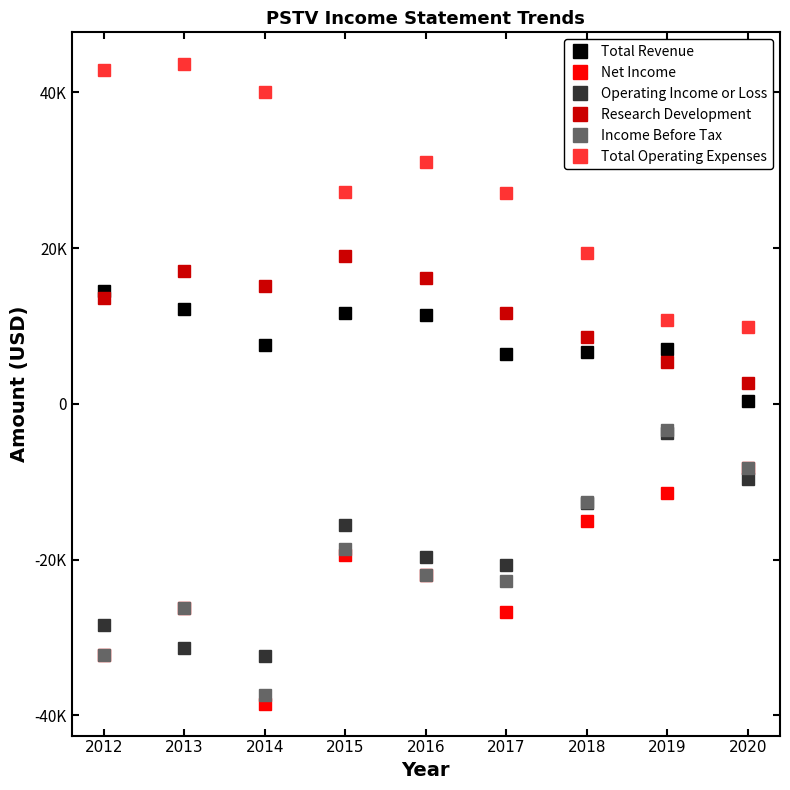

What are all the series names shown in the legend?

Total Revenue, Net Income, Operating Income or Loss, Research Development, Income Before Tax, Total Operating Expenses